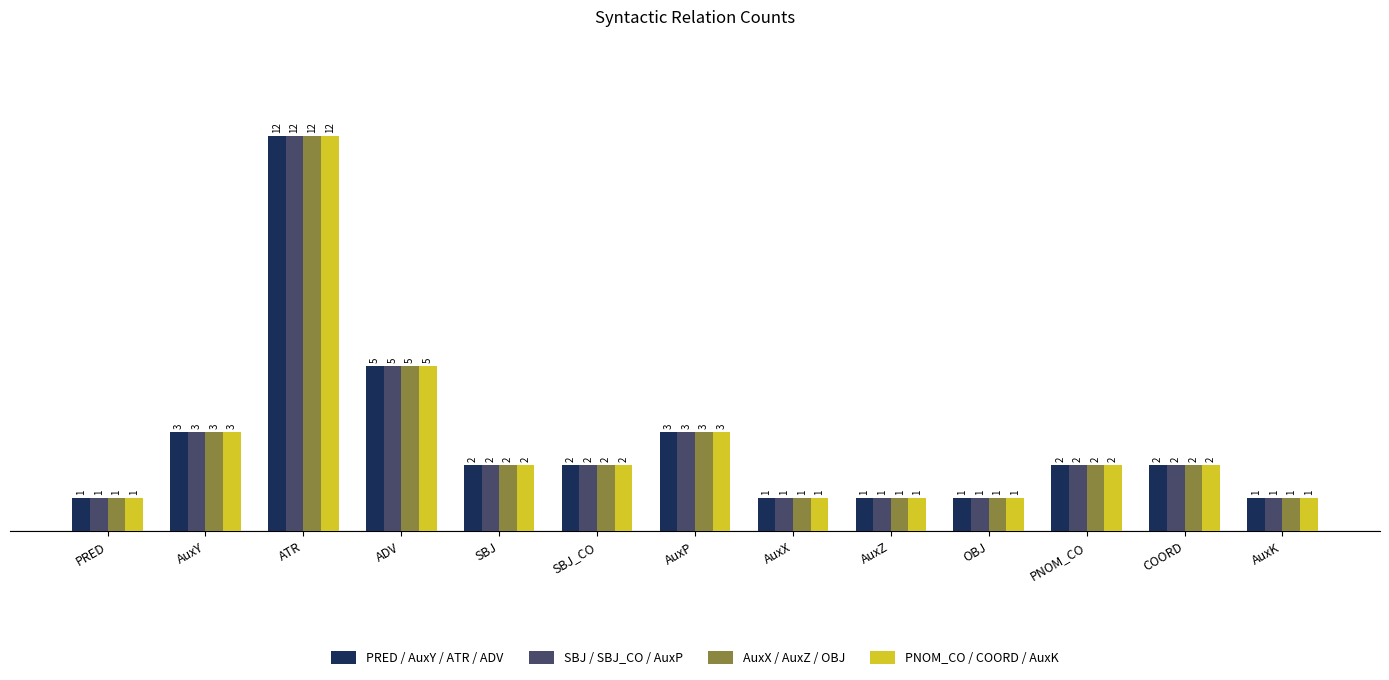

What is the label of the 6th bar from the left?

SBJ_CO